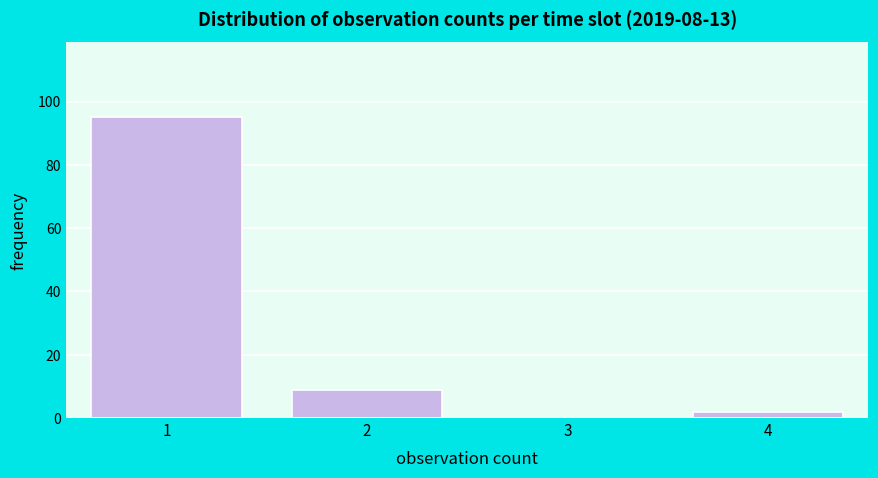

Reading left to right, list all the values displayed in this chart.

1=95	2=9	3=0	4=2